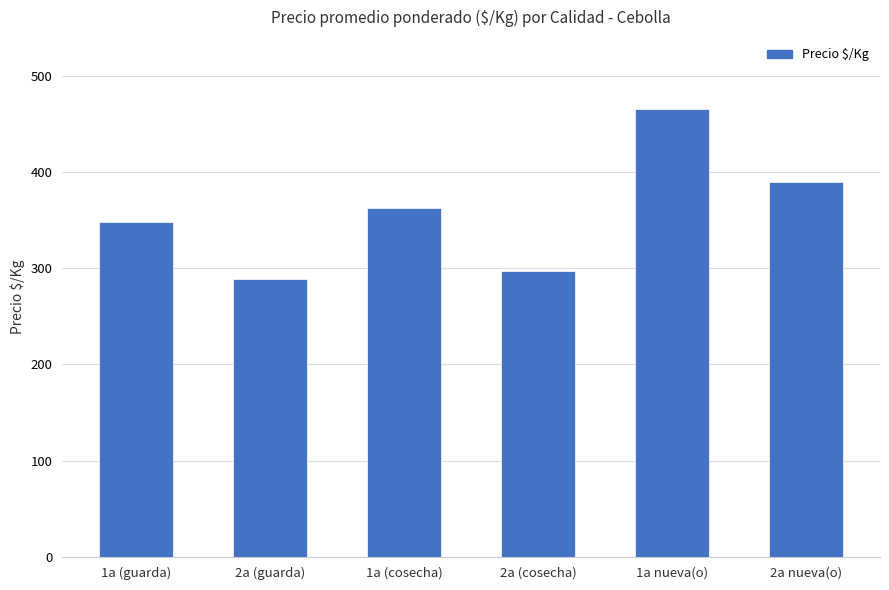

Are the bars horizontal?

No